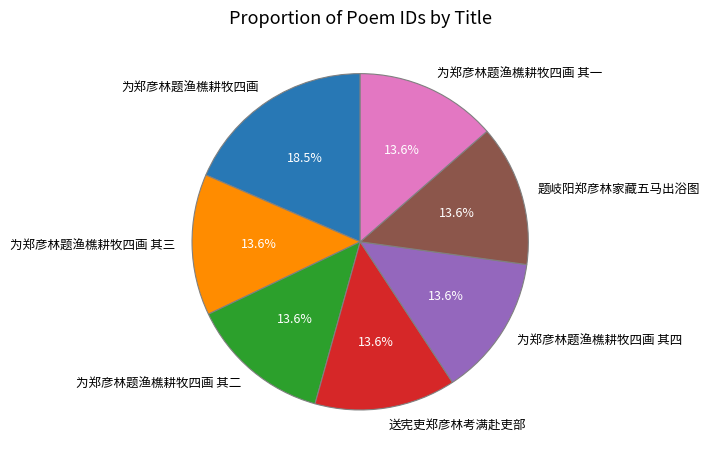

To the nearest percent, what percentage of the pie is 为郑彦林题渔樵耕牧四画 其二?

14%